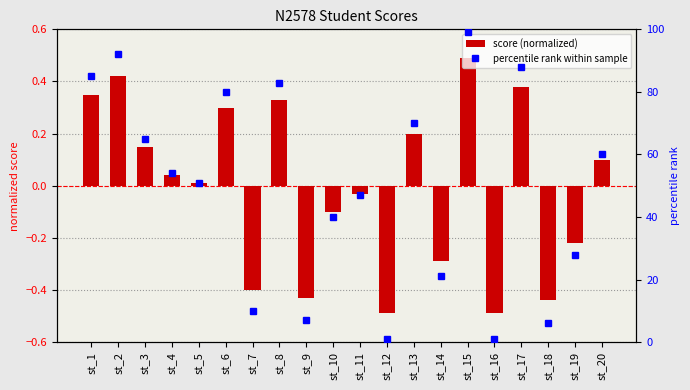

Rank the series at st_9 from highest to lowest value.

percentile rank within sample, score (normalized)